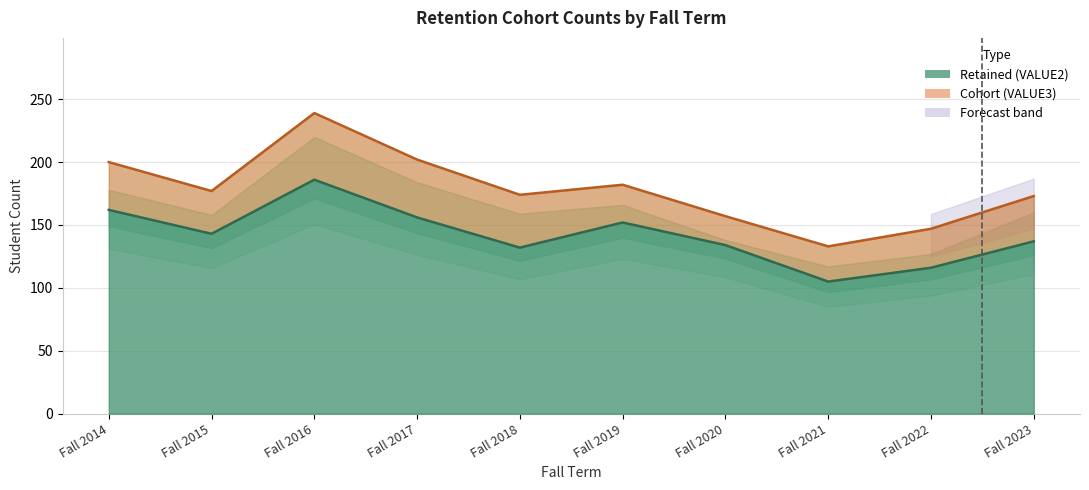

Where is the first local maximum for Cohort (VALUE3)?

Fall 2016